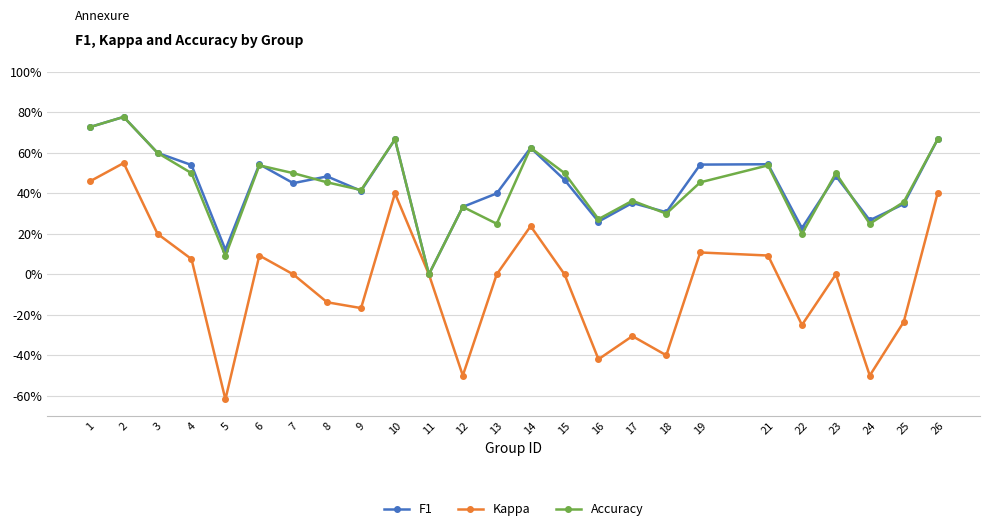

Is this an area chart (filled region under the line)?

No